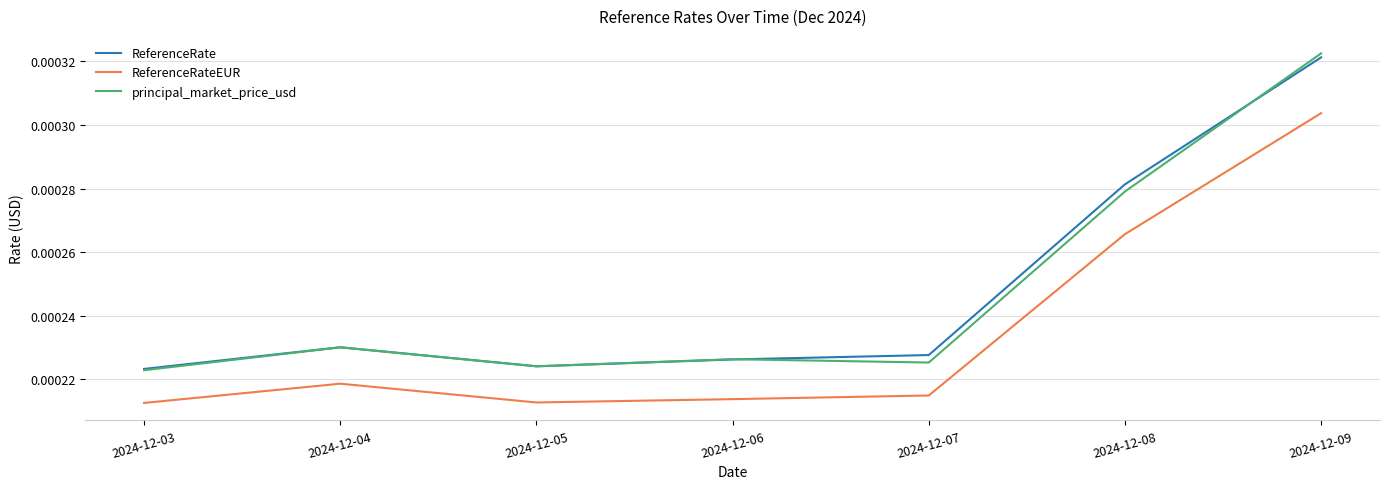

True or false: ReferenceRate and ReferenceRateEUR intersect in this chart.

False